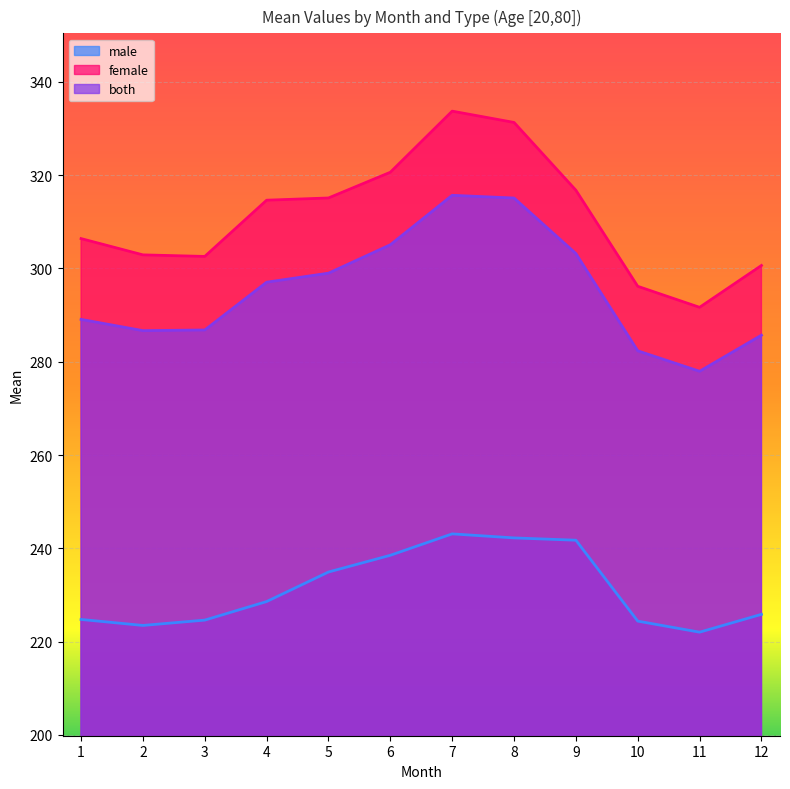

Where is female_mean nearest to the value 312?

4